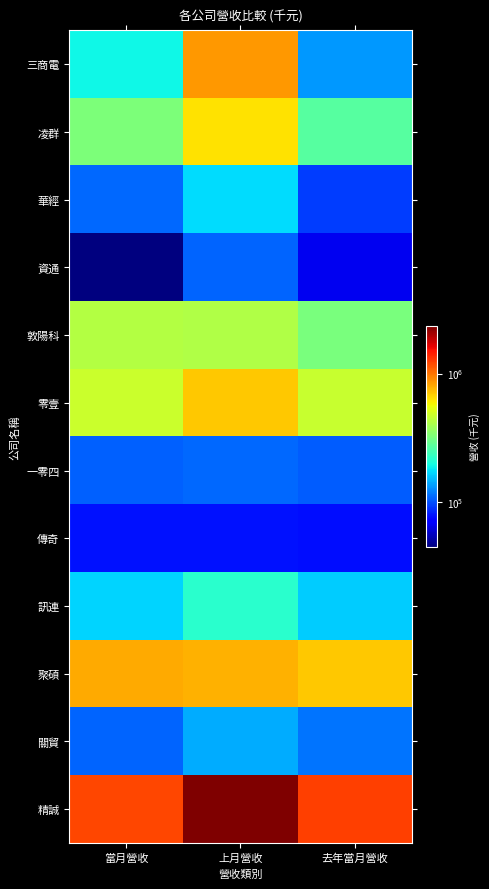

Reading left to right, list all the values displayed in this chart.

三商電: 當月營收=190558	上月營收=859428	去年當月營收=132451
凌群: 當月營收=325327	上月營收=629778	去年當月營收=269965
華經: 當月營收=109335	上月營收=172349	去年當月營收=93279
資通: 當月營收=44425	上月營收=108406	去年當月營收=65540
敦陽科: 當月營收=424752	上月營收=415233	去年當月營收=319108
零壹: 當月營收=471301	上月營收=699537	去年當月營收=465109
一零四: 當月營收=107073	上月營收=110155	去年當月營收=104669
傳奇: 當月營收=78056	上月營收=78556	去年當月營收=77217
訊連: 當月營收=166618	上月營收=215660	去年當月營收=161634
聚碩: 當月營收=795193	上月營收=778813	去年當月營收=706096
關貿: 當月營收=108892	上月營收=143955	去年當月營收=114913
精誠: 當月營收=1217643	上月營收=2337803	去年當月營收=1246302